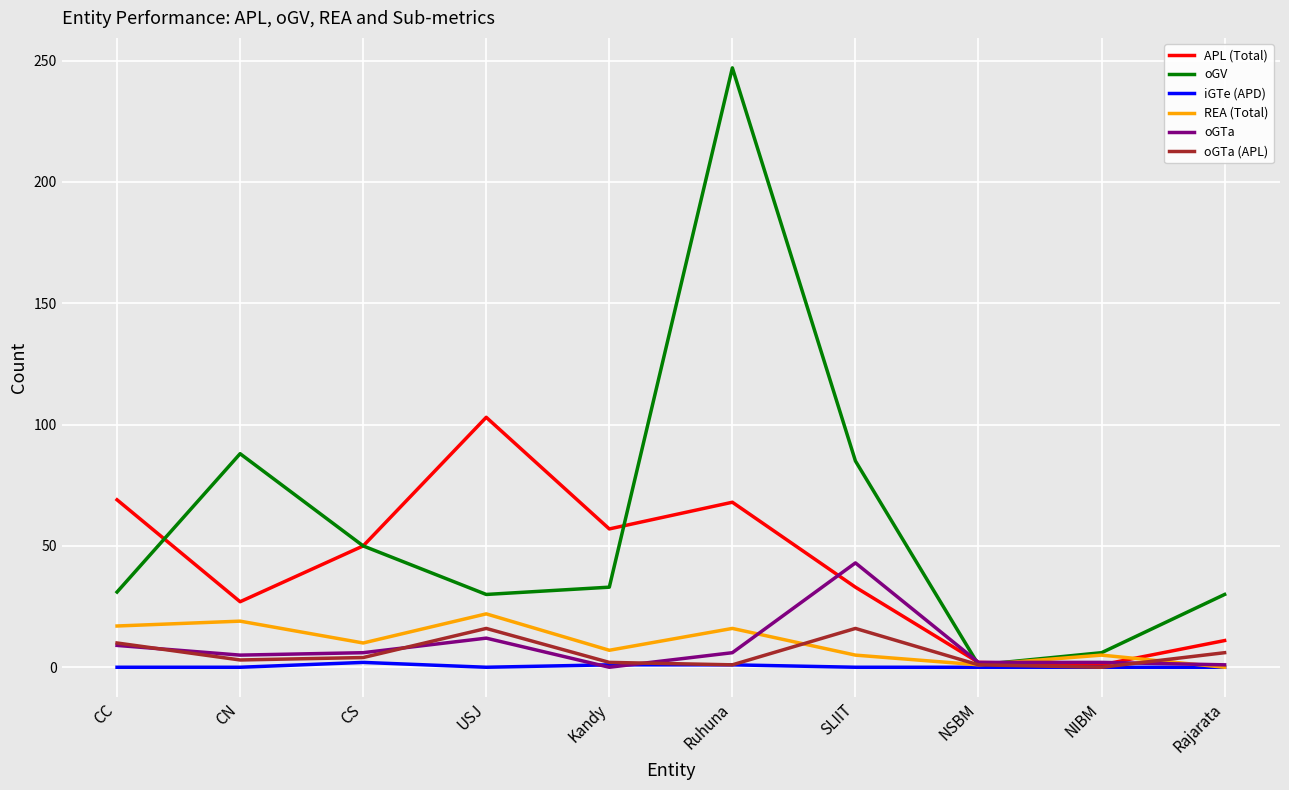

How many series are shown in this chart?

6